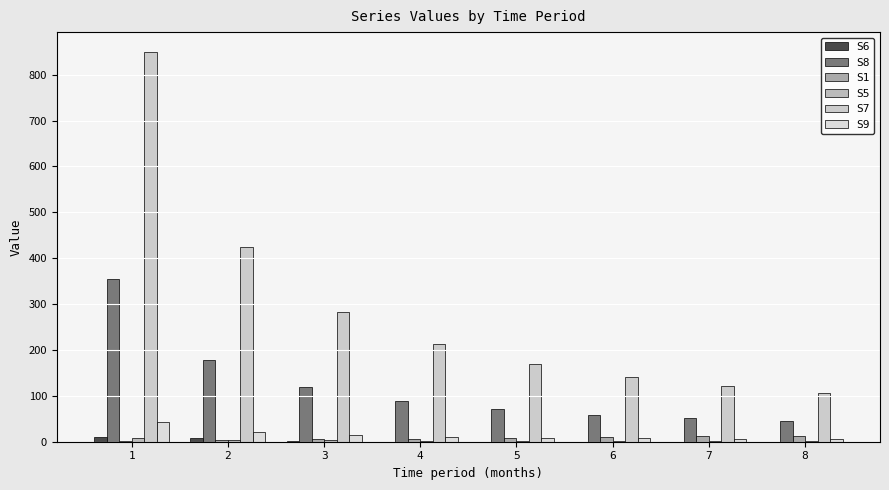

What is the maximum value shown in the chart?

850.2